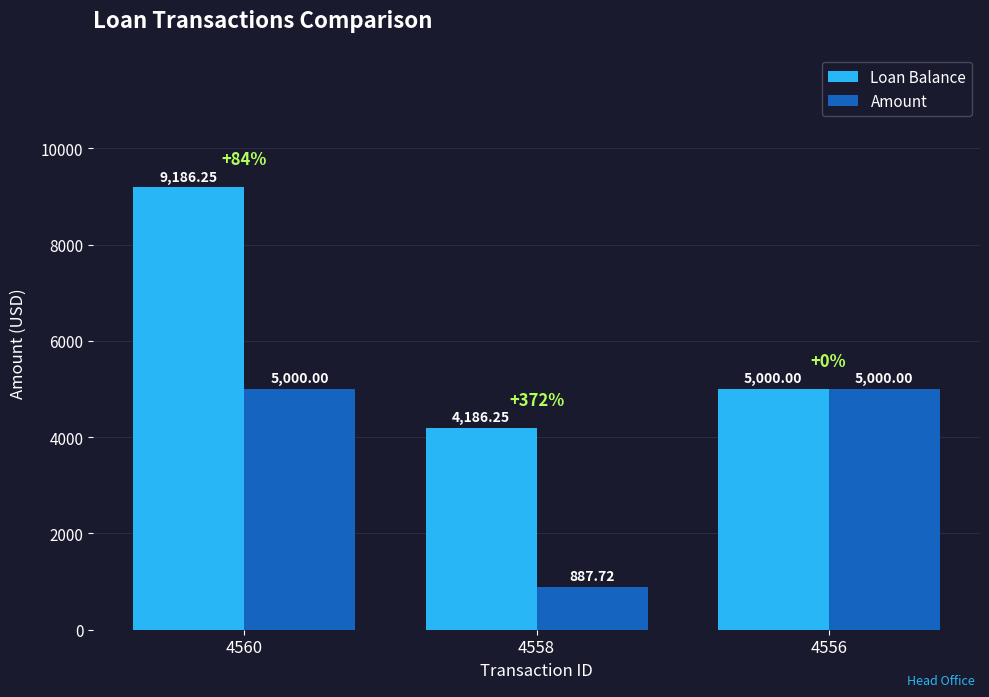

At which category is the sum across all series the highest?

4560